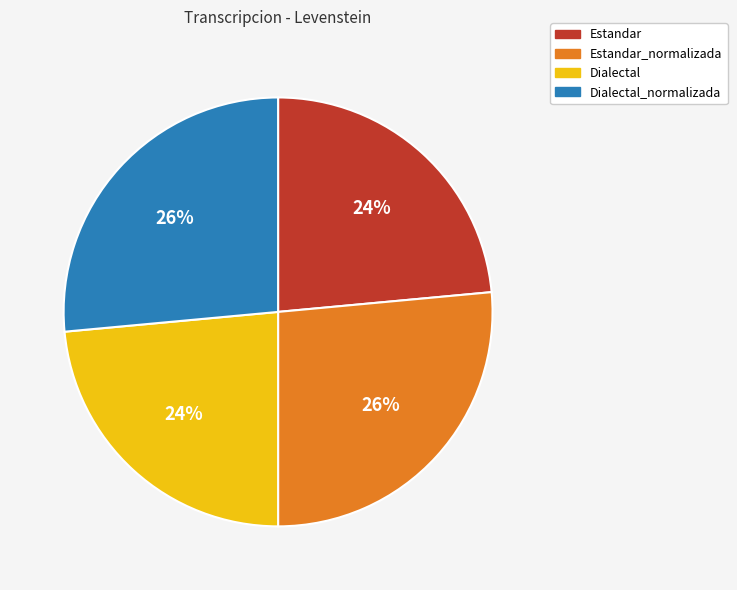

To the nearest percent, what is the average slice percentage?

25%